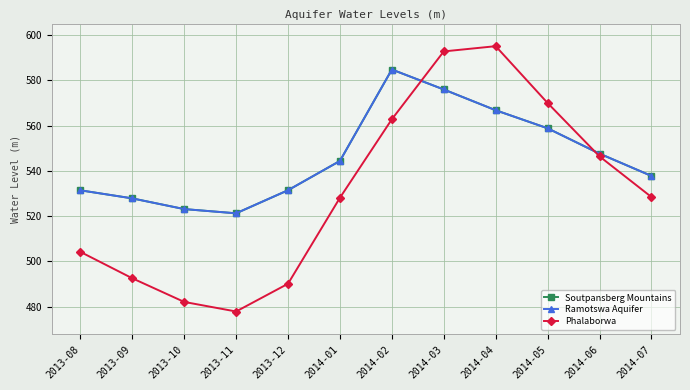

Does the chart display data point markers on the line(s)?

Yes